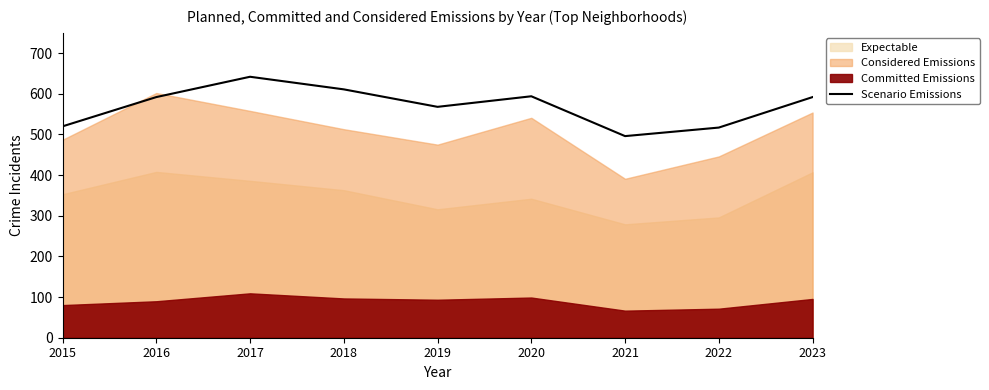

What is the difference between the maximum and minimum values?

146